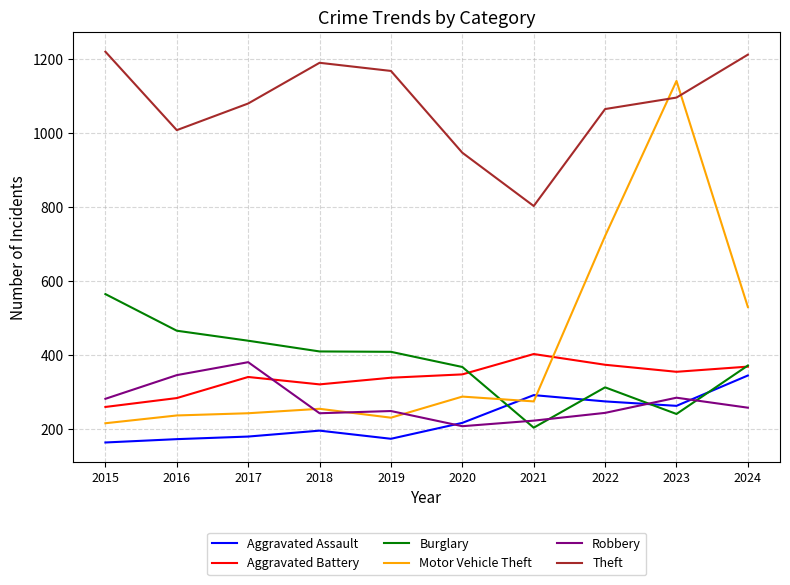

What is the minimum value for Motor Vehicle Theft?

216